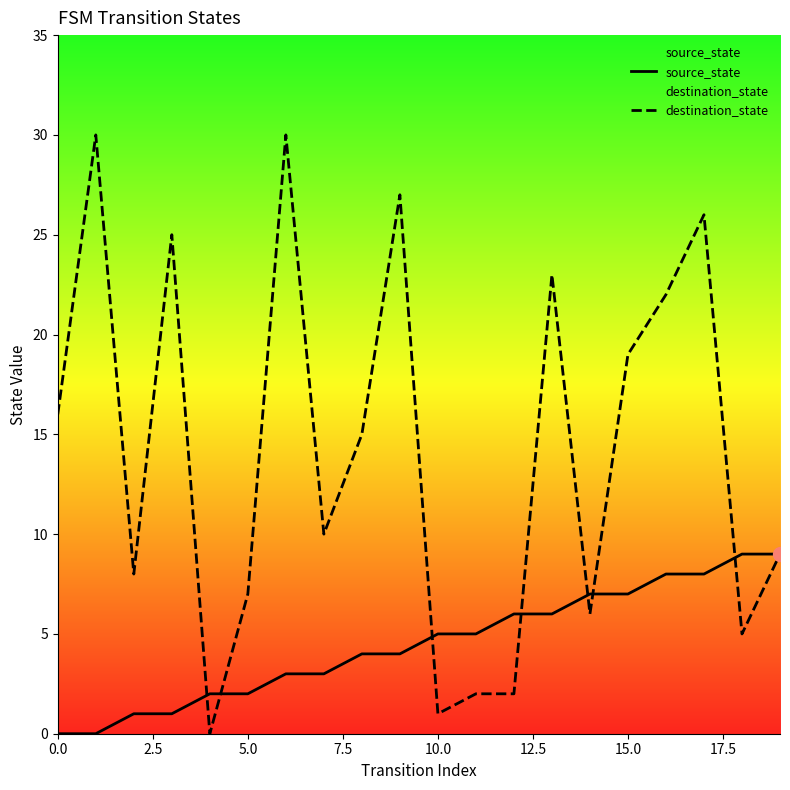

List the series in order of their overall mean, lowest first.

source_state, destination_state